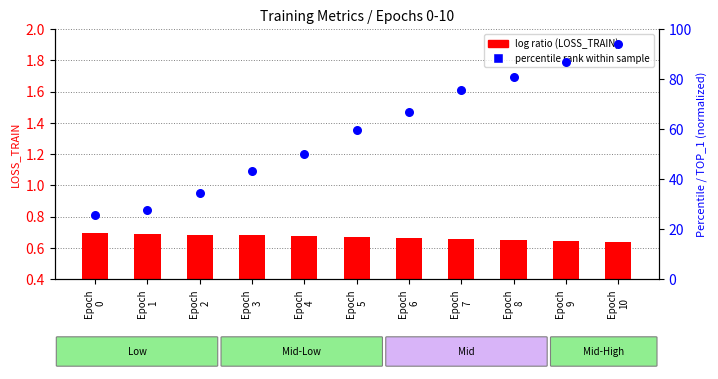

Which series reaches the minimum Y coordinate?

log ratio (LOSS_TRAIN)